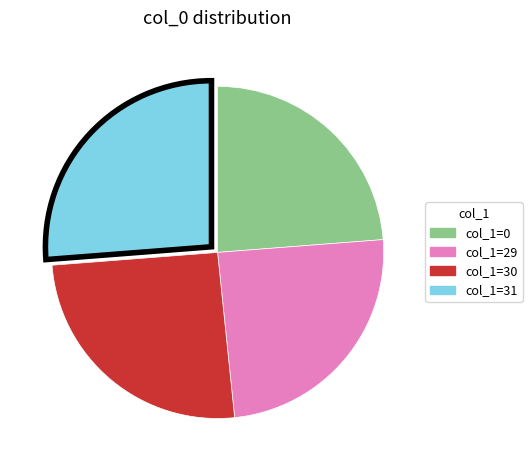

Count the number of slices in the pie.

4